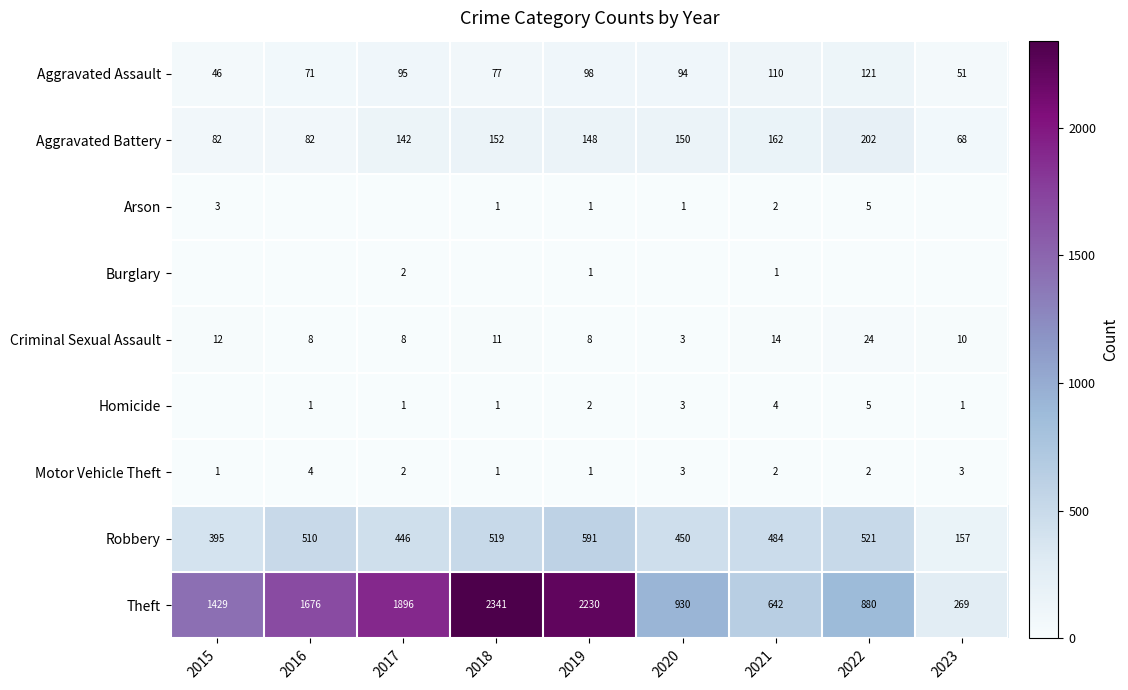

At which category is the sum across all series the highest?

2018